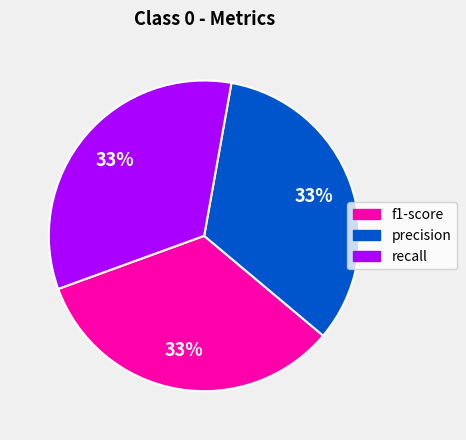

To the nearest percent, what is the combined percentage of recall and precision?

67%